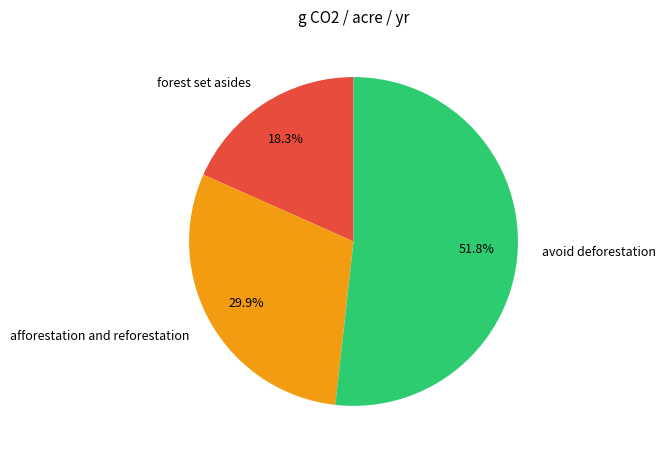

To the nearest percent, what is the combined percentage of afforestation and reforestation and forest set asides?

48%